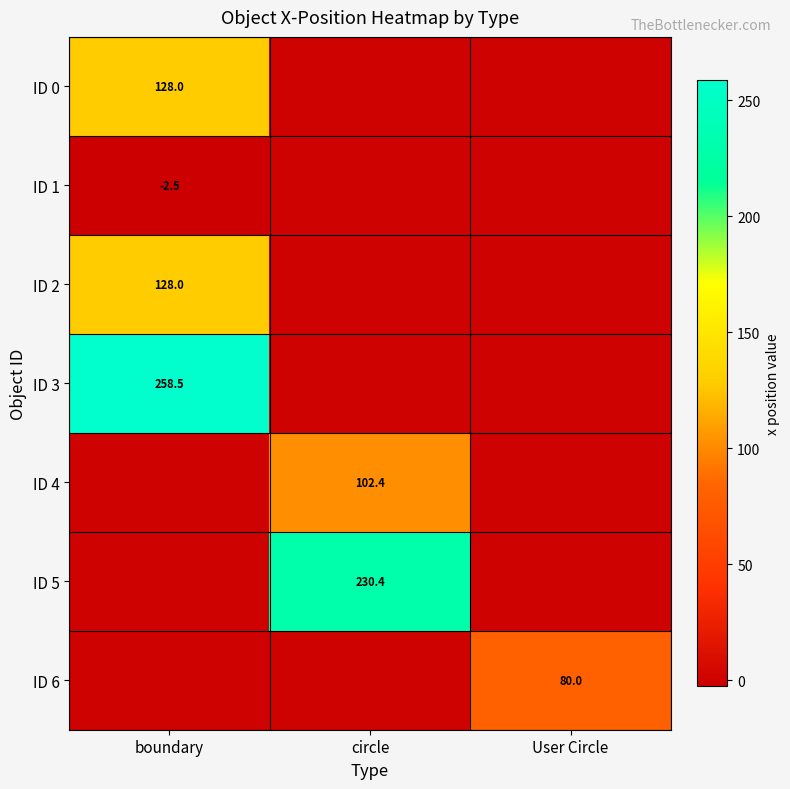

Is it true that ID 2 equals 198.9 at boundary?

False